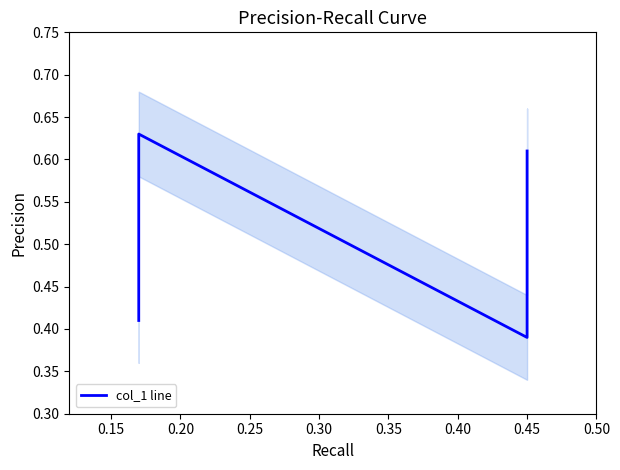

Reading left to right, extract all data points from this chart.

0.4	0.6	0.4	0.6